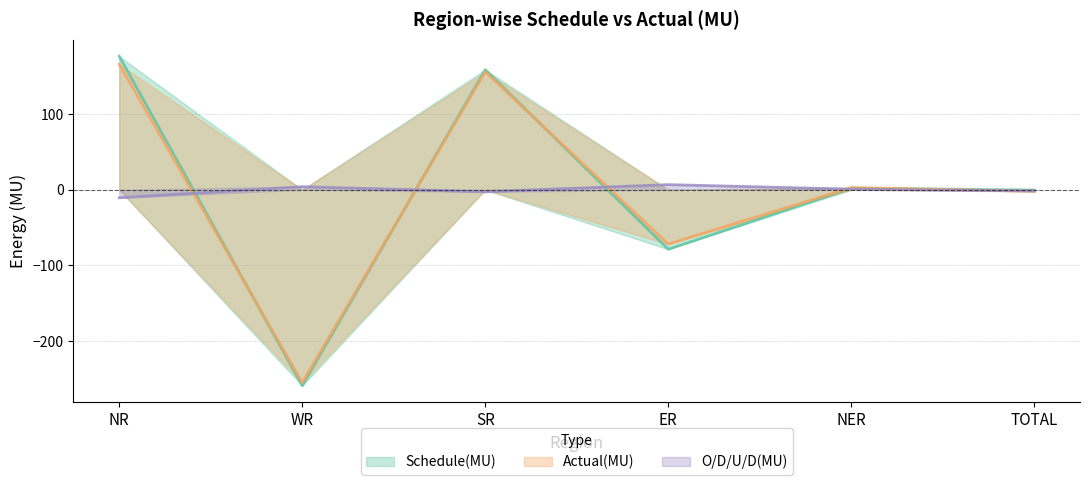

How many intersections are there between Schedule(MU) and O/D/U/D(MU)?

4